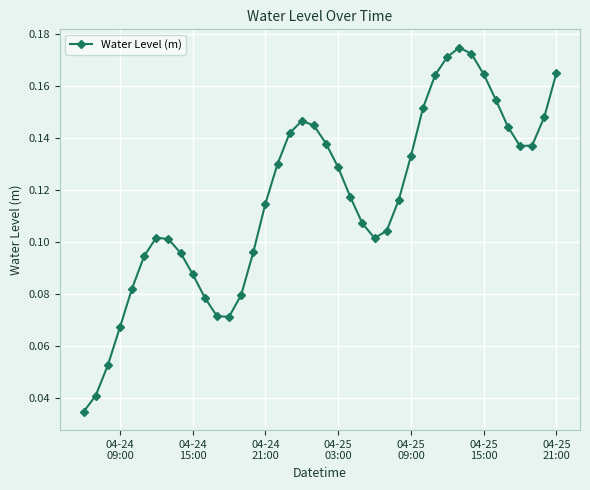

What is the sum of all values?

4.7